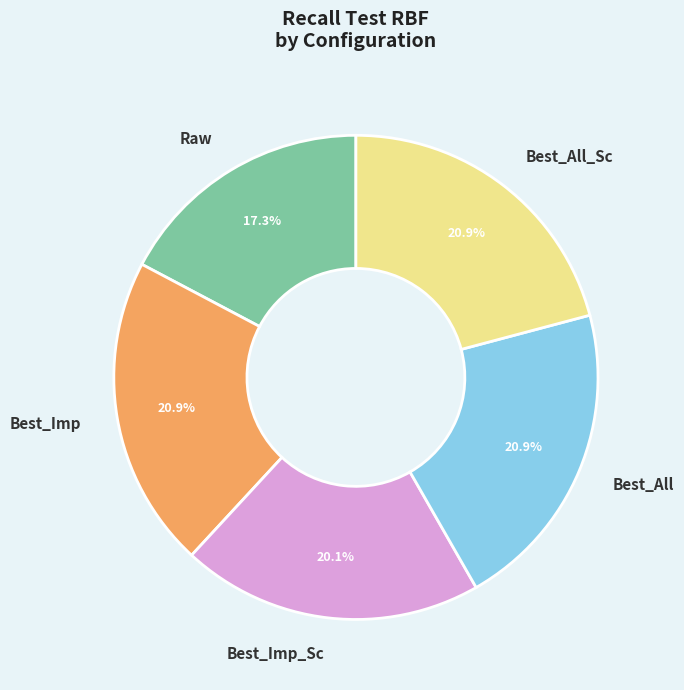

Does any single category account for the majority?

No